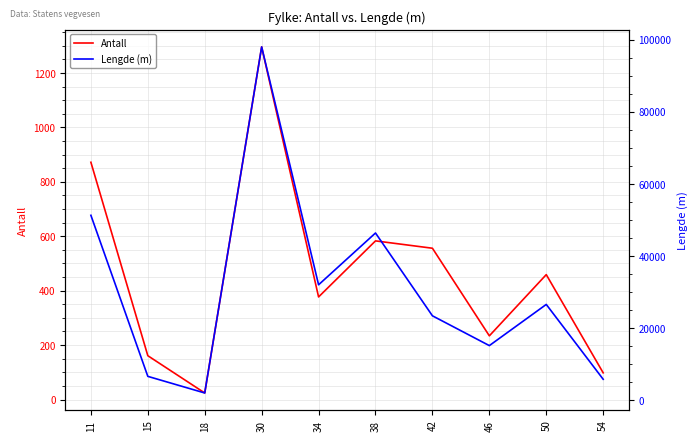

At 15, list the series in order from smallest to largest.

Antall, Lengde (m)